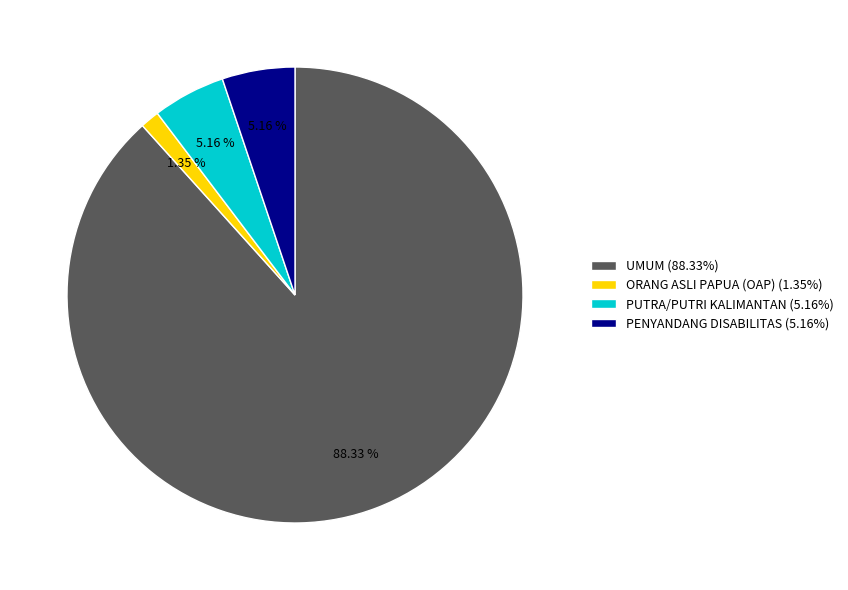

The UMUM slice represents 84% of the pie. True or false?

False